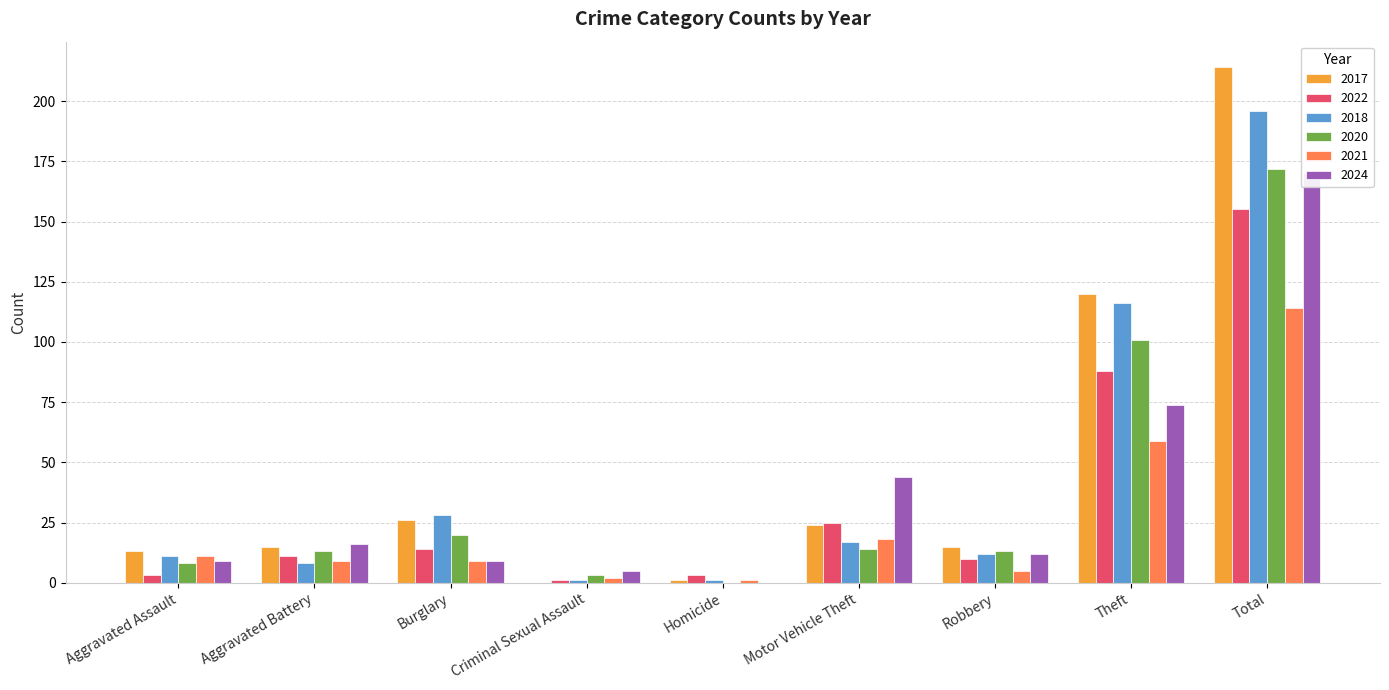

What are all the series names shown in the legend?

2017, 2022, 2018, 2020, 2021, 2024